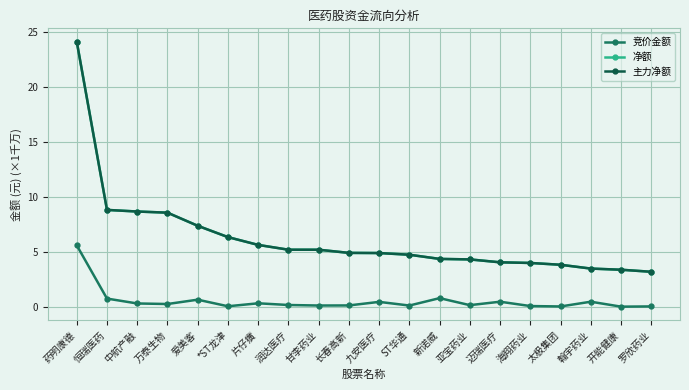

What is the value of the 净额 point at the 19th from the left?

3.4